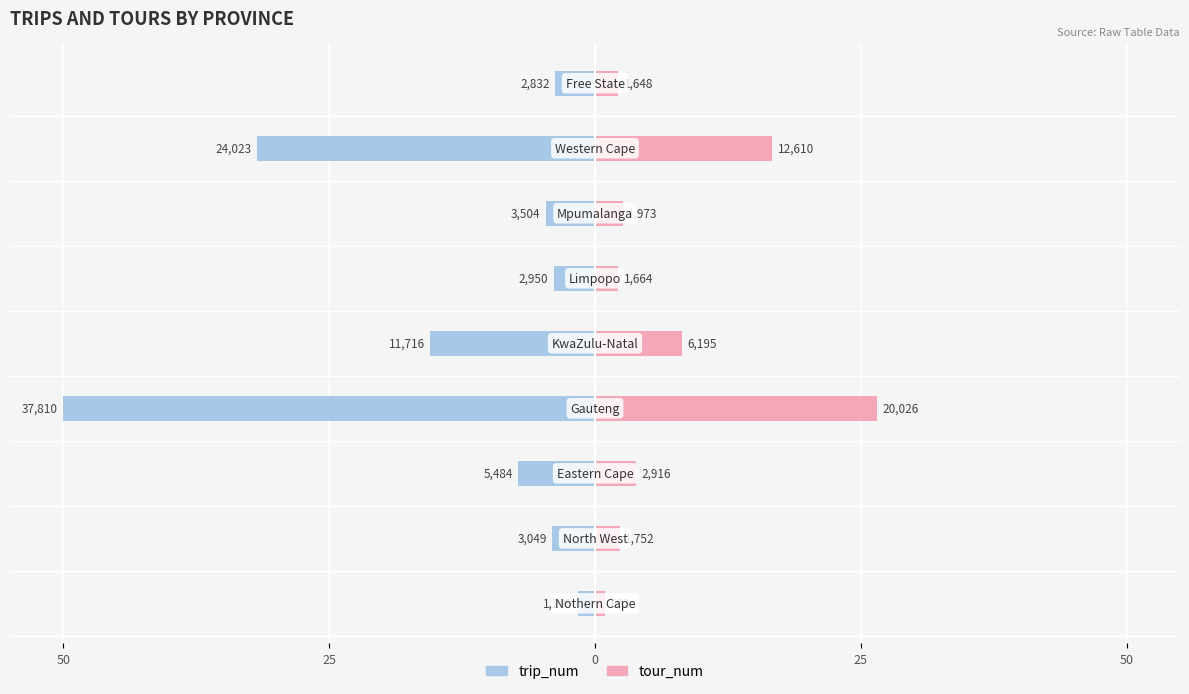

Which series has the widest spread of values?

trip_num